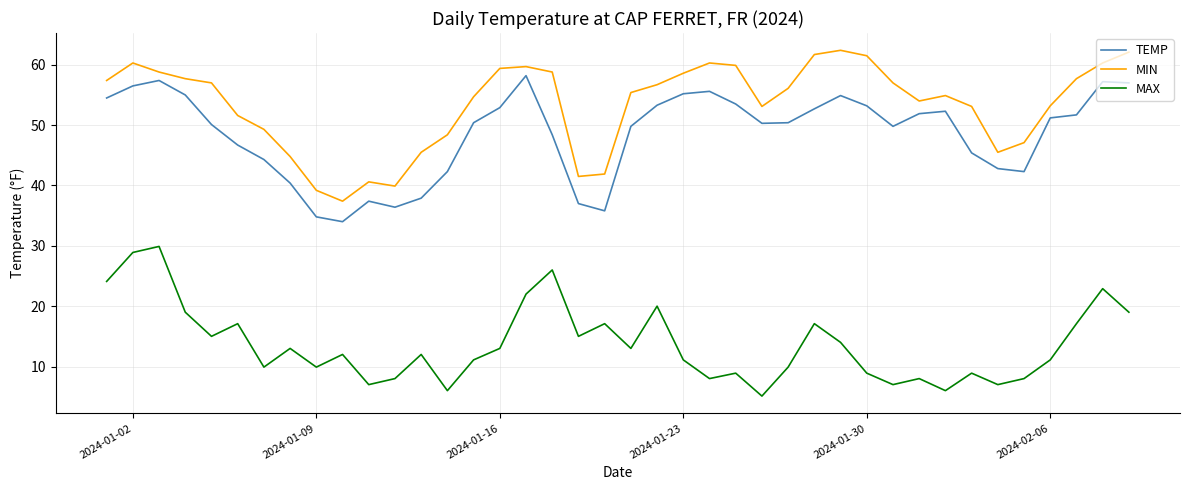

True or false: MAX and MIN intersect in this chart.

False